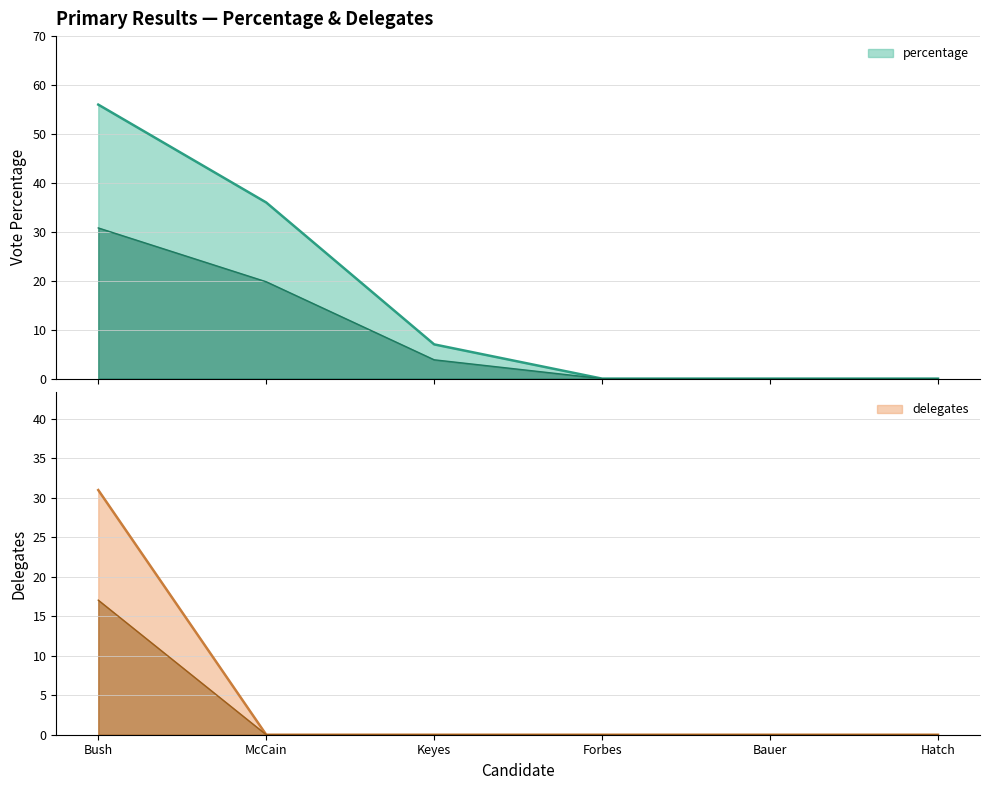

Is it true that percentage equals 0 at Hatch?

True